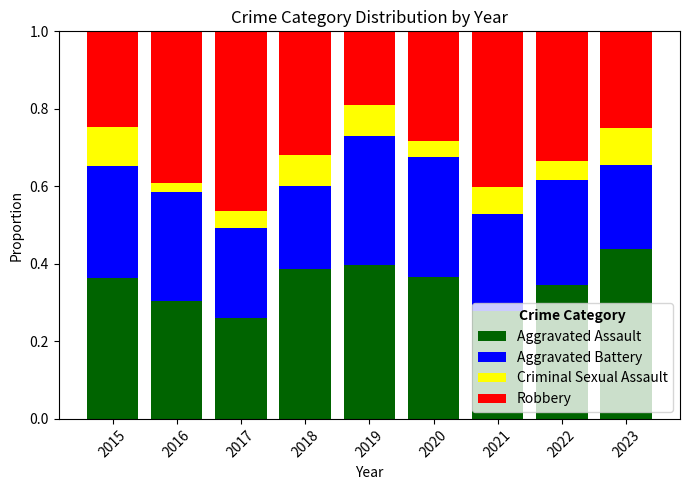

What is the sum of all Aggravated Assault values?

3.1